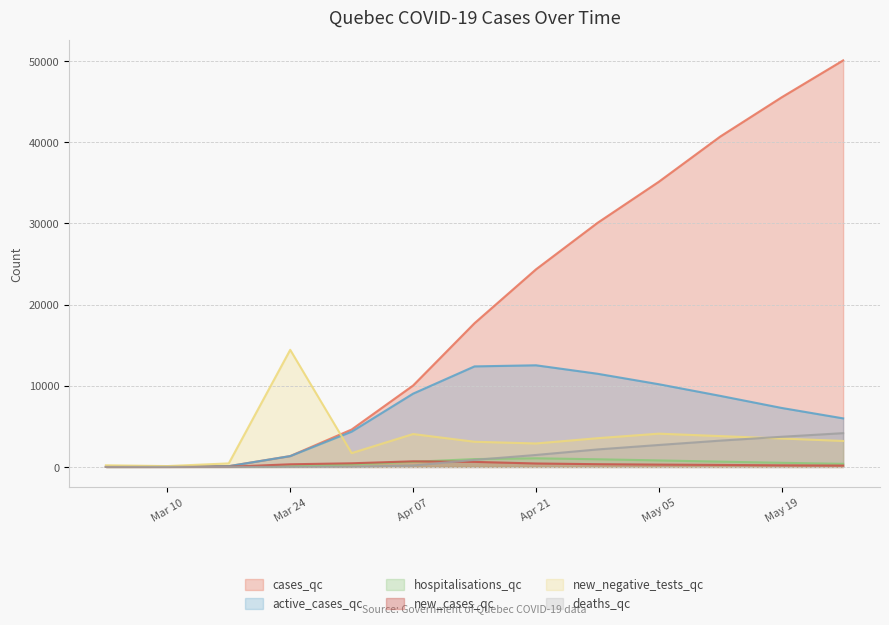

Reading right to left, transcribe all the data shown in this chart.

cases_qc: 50095	45551	40714	35142	30065	24344	17711	10031	4611	1339	94	8	1
active_cases_qc: 5983	7266	8756	10190	11484	12524	12389	9029	4347	1332	94	8	1
hospitalisations_qc: 384	508	651	803	945	1066	966	632	307	78	6	0	0
new_cases_qc: 167	198	246	287	338	425	623	691	449	326	20	3	1
new_negative_tests_qc: 3200	3500	3800	4100	3540	2891	3102	4053	1704	14432	435	105	203
deaths_qc: 4162	3716	3241	2705	2154	1474	869	175	33	6	0	0	0